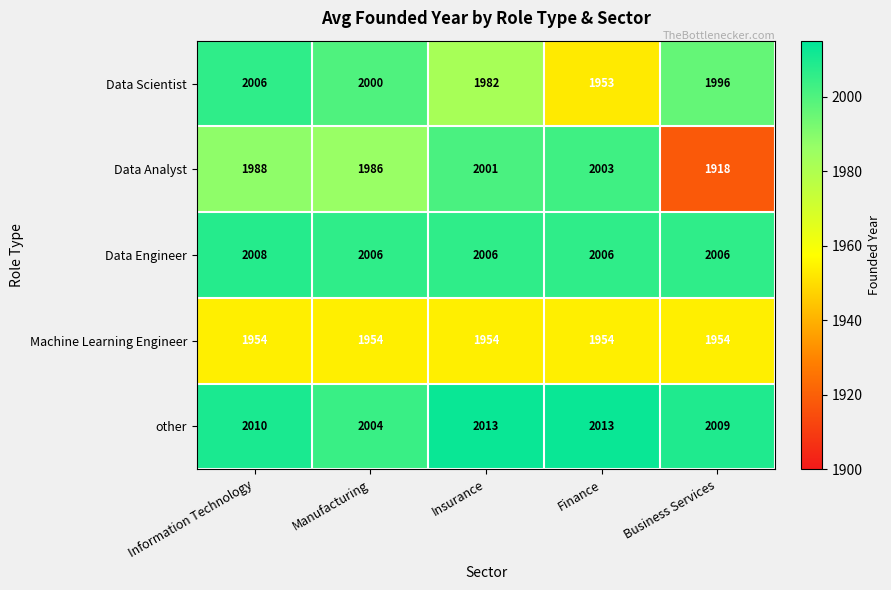

What is the difference between the other values at Business Services and Manufacturing?

5